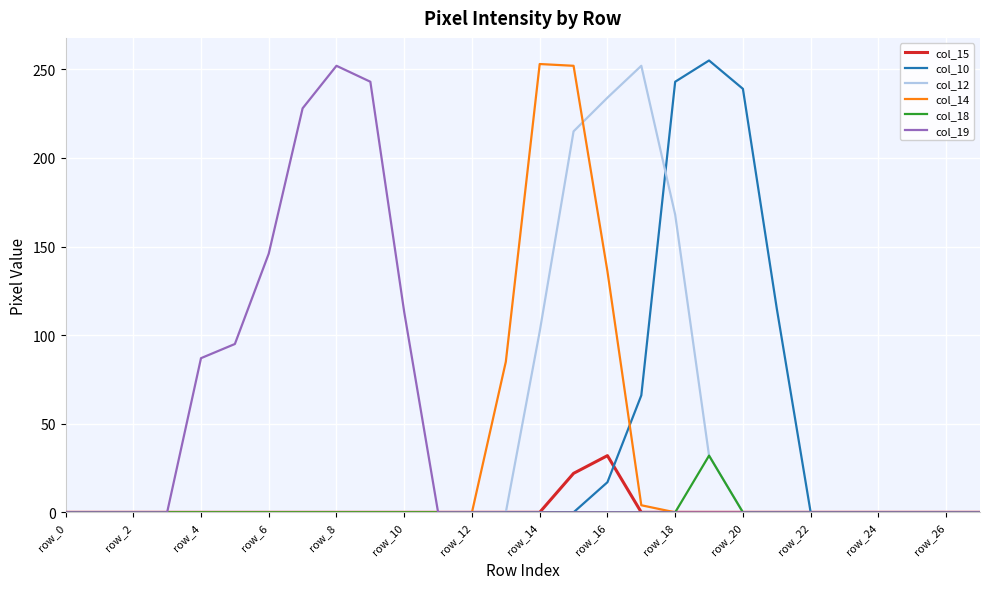

What is the maximum value shown in the chart?

255